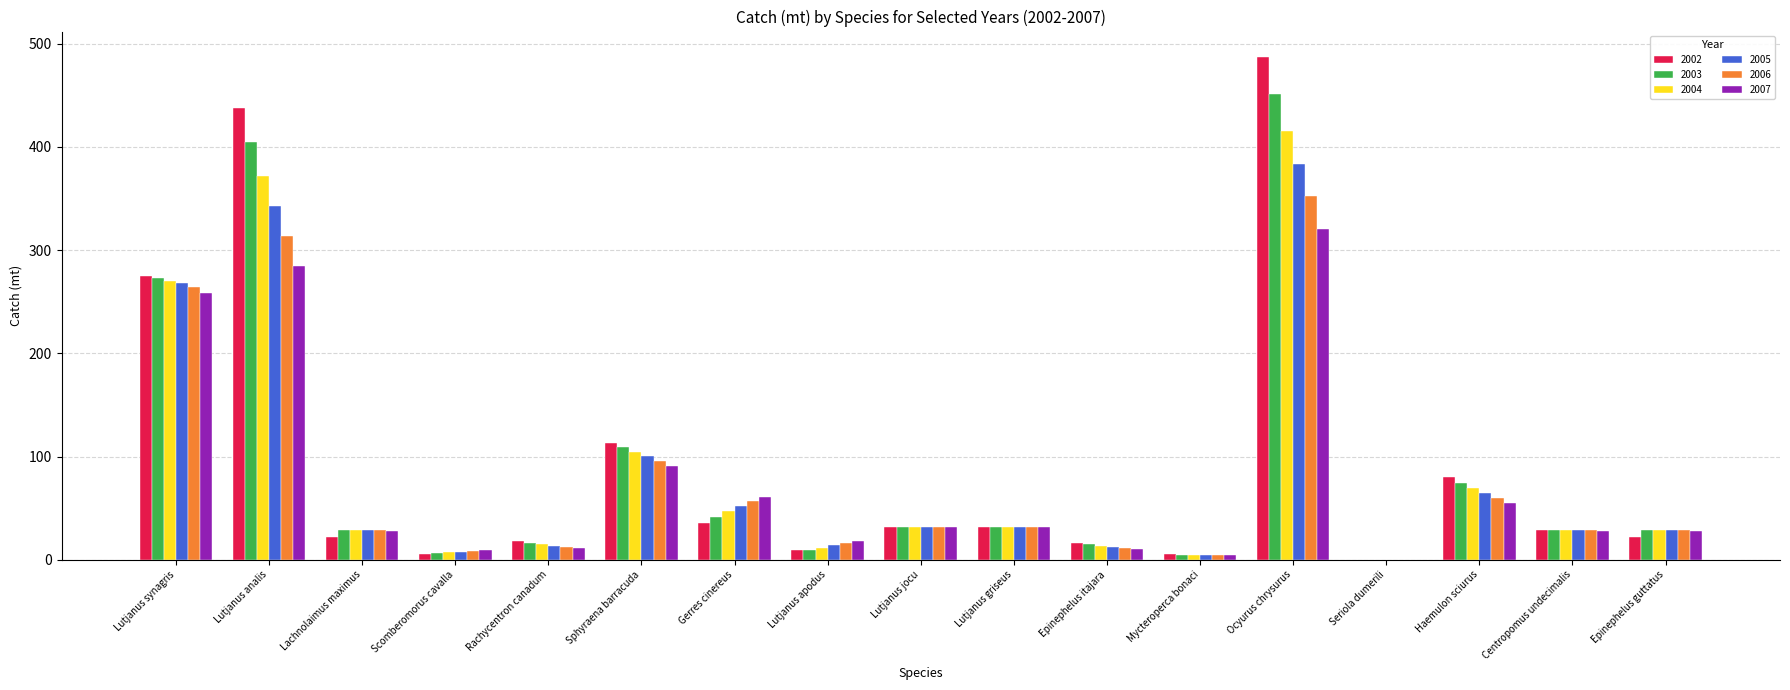

At which label is 2003 closest to 225?

Lutjanus synagris